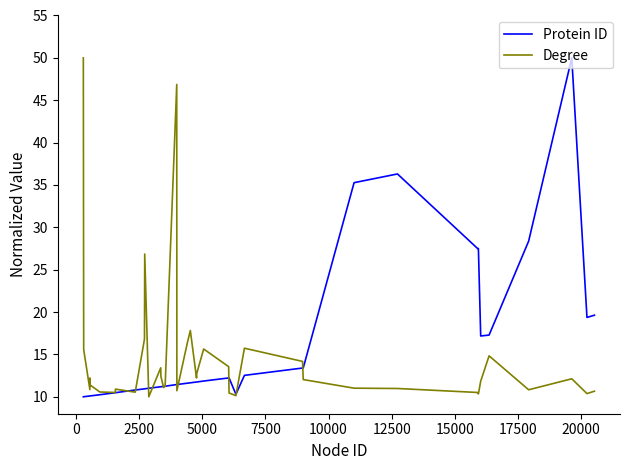

What is the highest value of the Degree series?

50.0